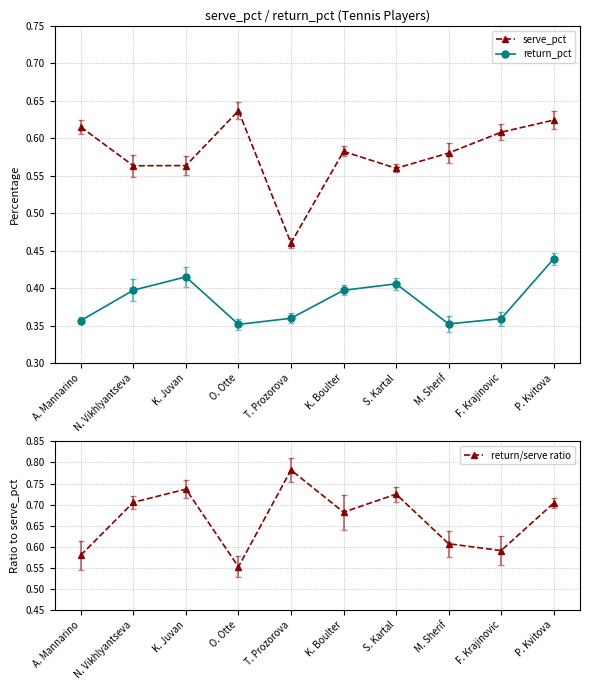

How many interior local valleys does the return_pct series have?

2